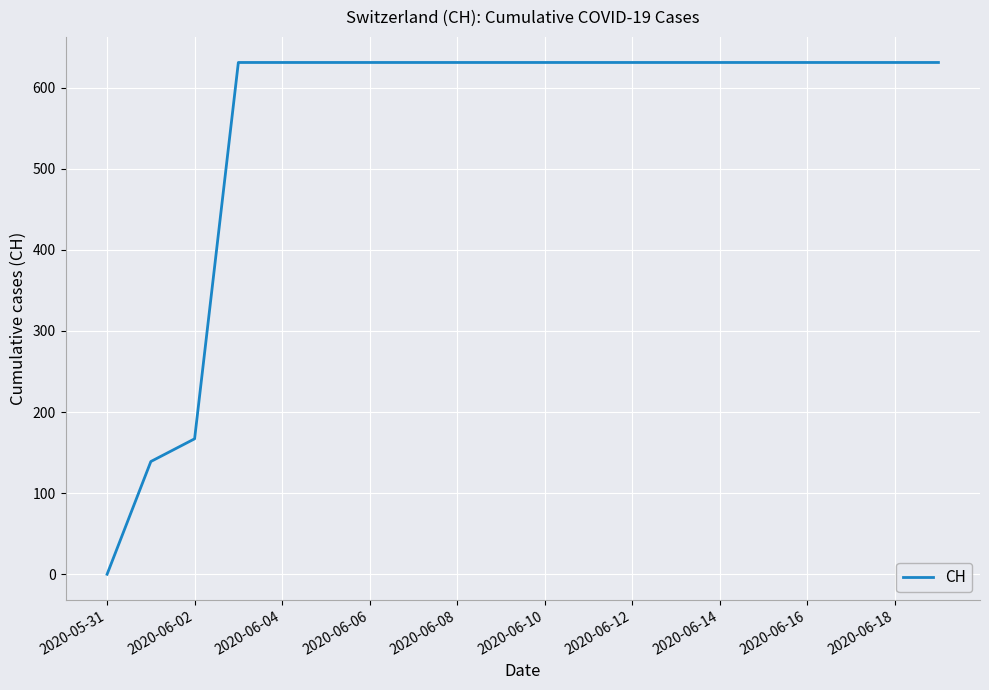

What is the difference between the maximum and minimum values?

631